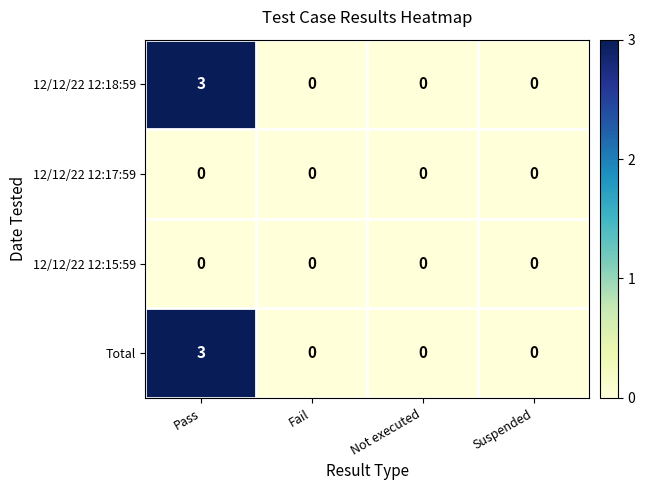

At which category is the sum across all series the highest?

Pass